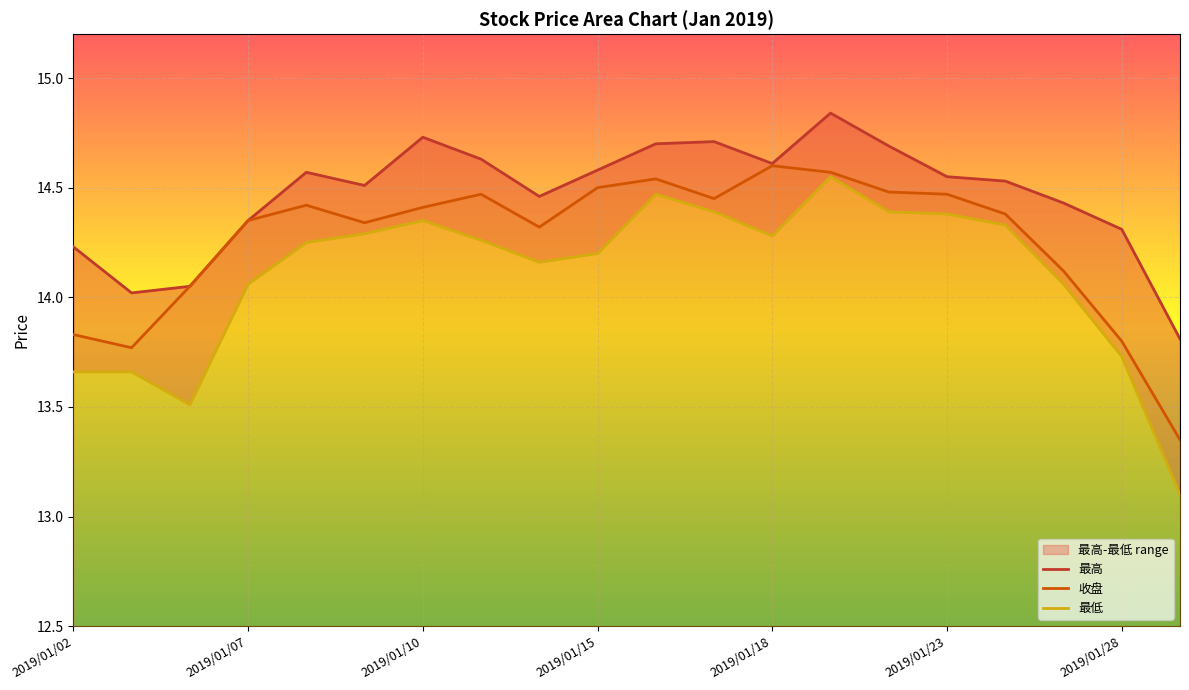

What position from the left is 7?

8